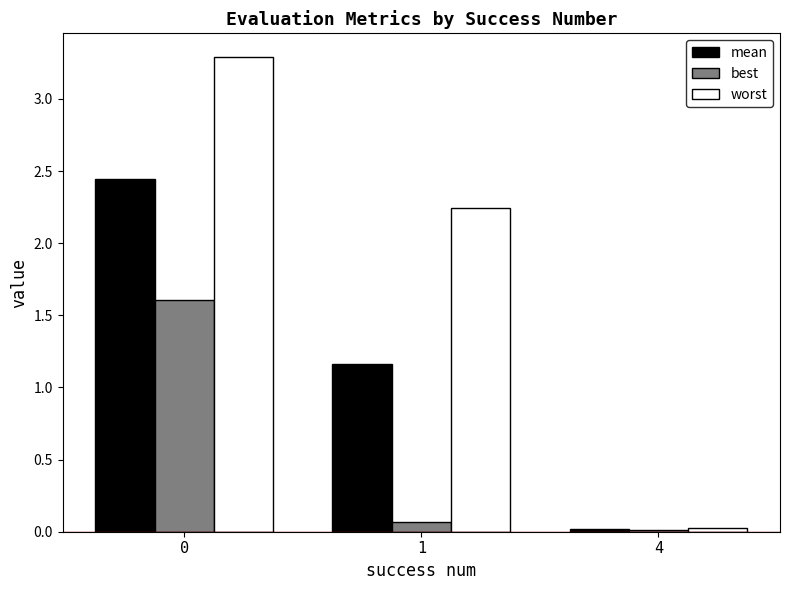

How many categories are shown in the chart?

3